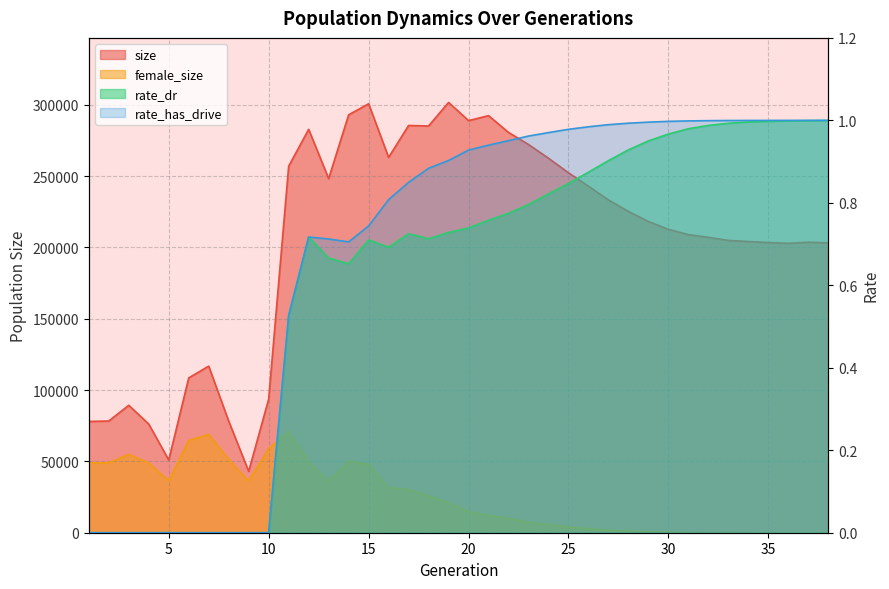

Which series ends up on top after the final intersection of female_size and rate_has_drive?

rate_has_drive